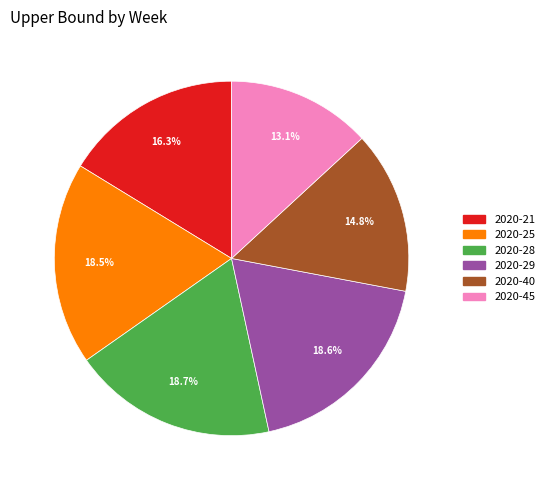

To the nearest percent, what is the combined percentage of 2020-45 and 2020-28?

32%